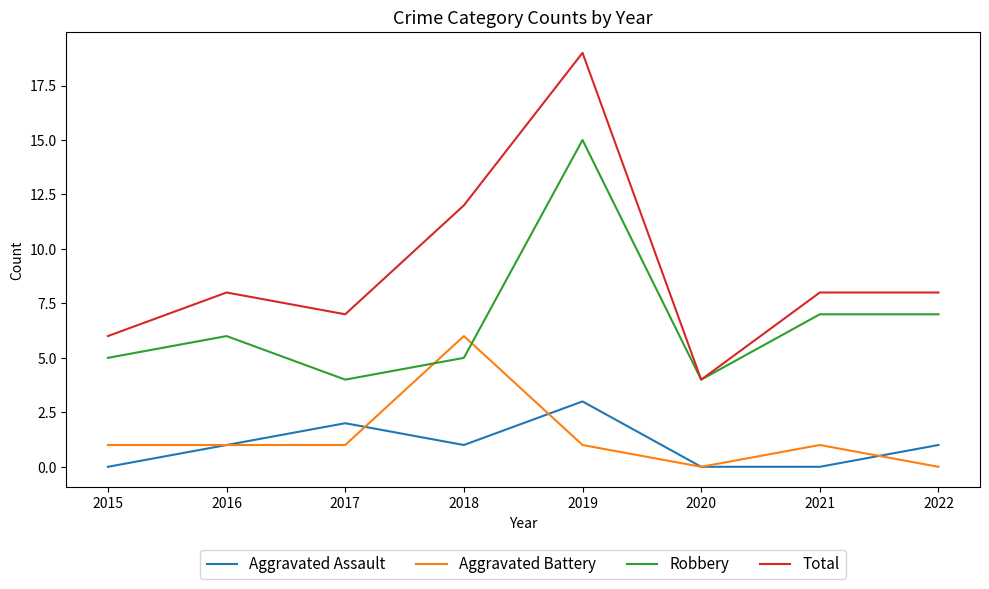

True or false: Total has a value of 3 at 2022.

False